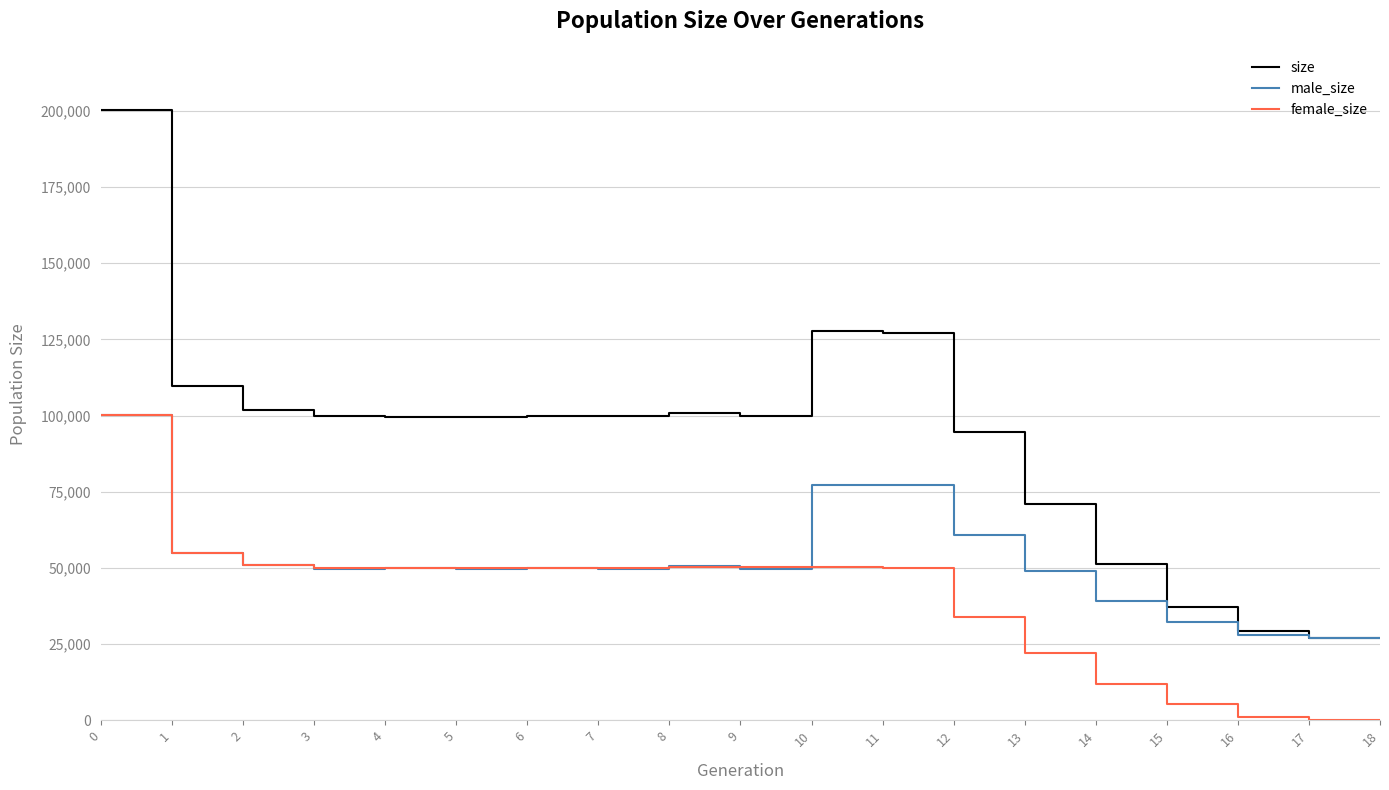

True or false: female_size and size cross at least once.

False